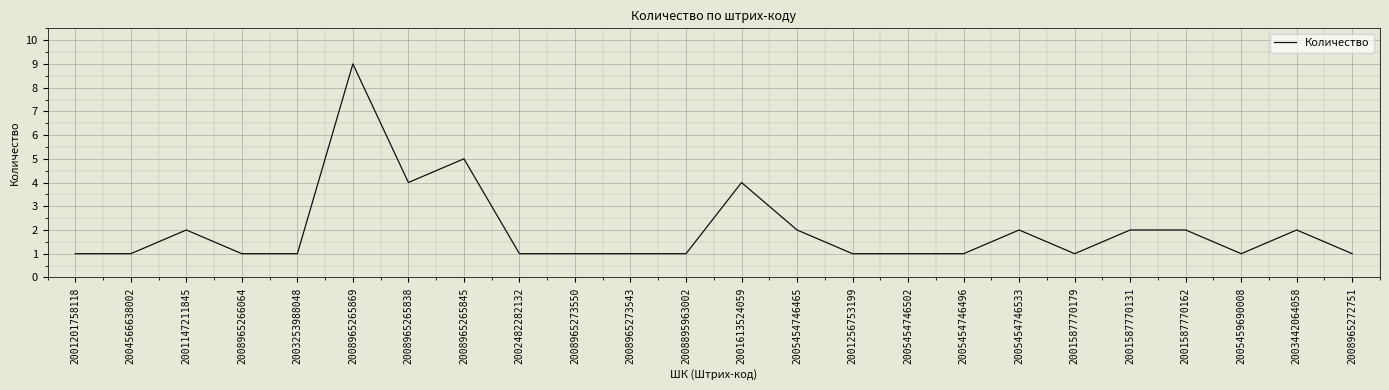

Where is the data nearest to the value 5?

2008965265845